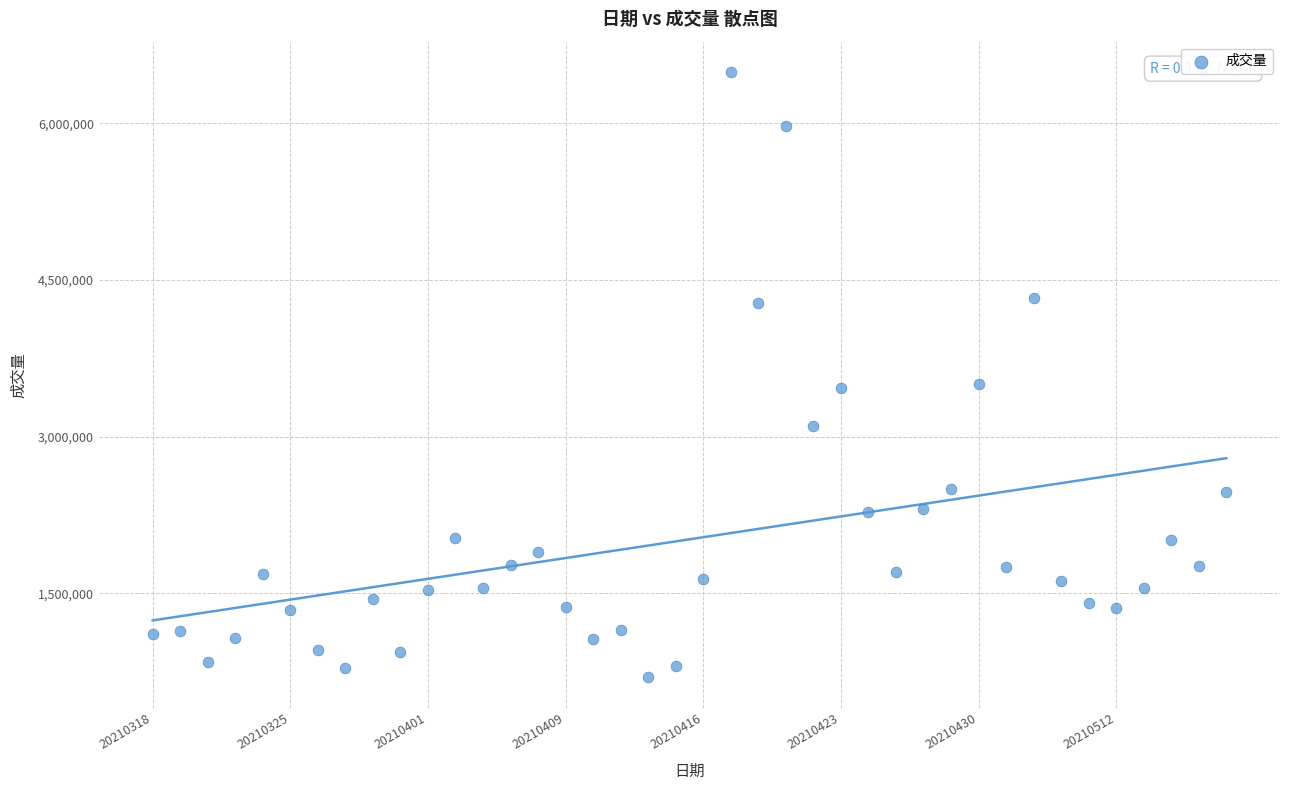

What is the range of Y values (max minus min)?

5798445